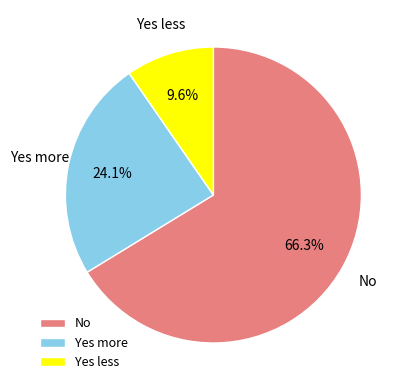

Between Yes more and Yes less, which is larger?

Yes more